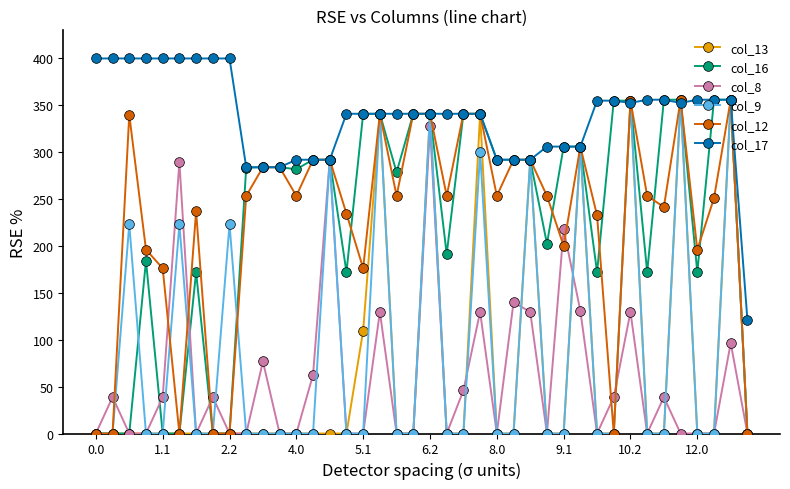

True or false: col_12 has more than 2 interior local peaks.

True